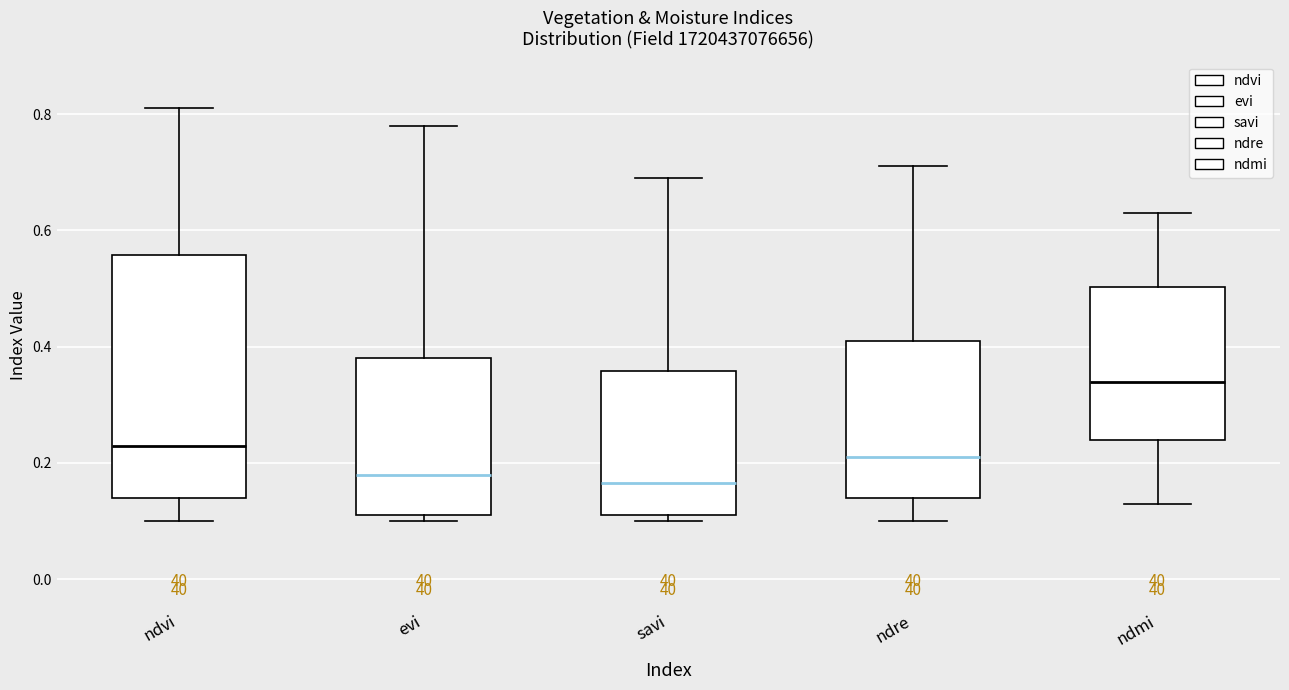

Reading left to right, read every box against the y-axis: the position of its median line, the range the box covers, and the ends of its whiskers. The values are not printed on the chart, so give them approximately, as read against the axis.

ndvi: median 0.24, box 0.14 to 0.56, whiskers 0.10 to 0.82
evi: median 0.18, box 0.12 to 0.38, whiskers 0.10 to 0.78
savi: median 0.16, box 0.12 to 0.36, whiskers 0.10 to 0.70
ndre: median 0.22, box 0.14 to 0.42, whiskers 0.10 to 0.72
ndmi: median 0.34, box 0.24 to 0.50, whiskers 0.14 to 0.64